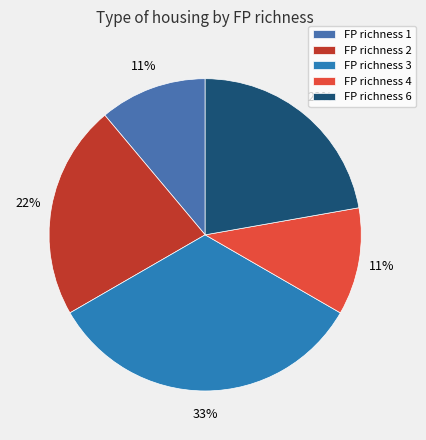

How many slices are in this pie chart?

5